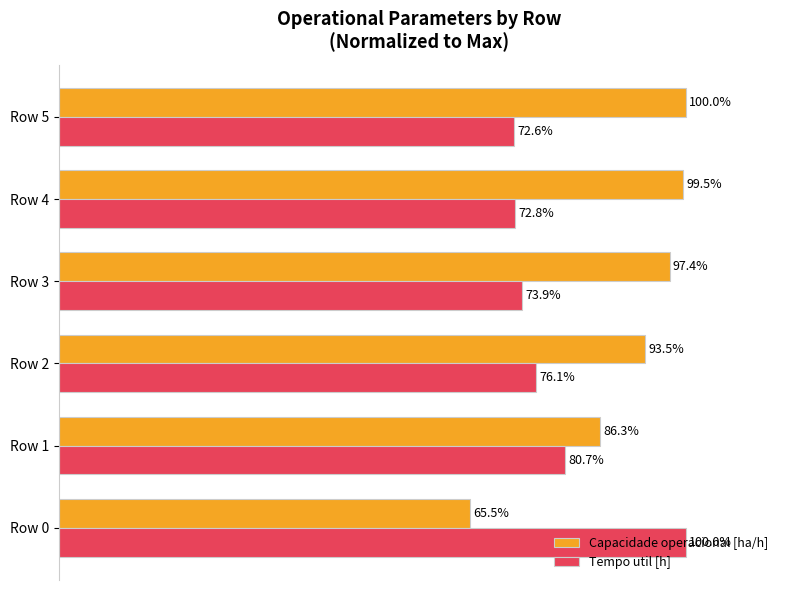

List the labels in order of Capacidade operacional [ha/h] value, smallest first.

Row 0, Row 1, Row 2, Row 3, Row 4, Row 5